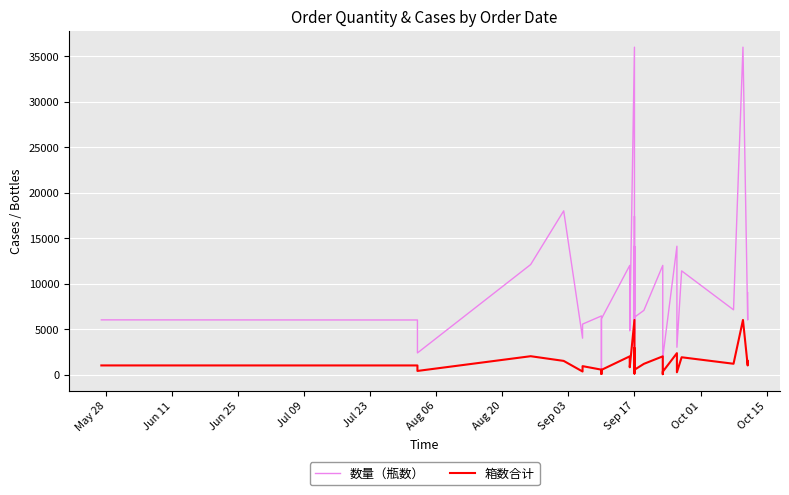

Is this an area chart (filled region under the line)?

No